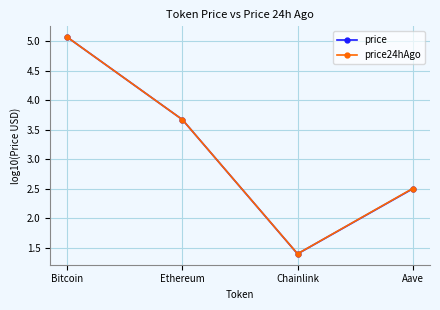

Which series has the widest spread of values?

price